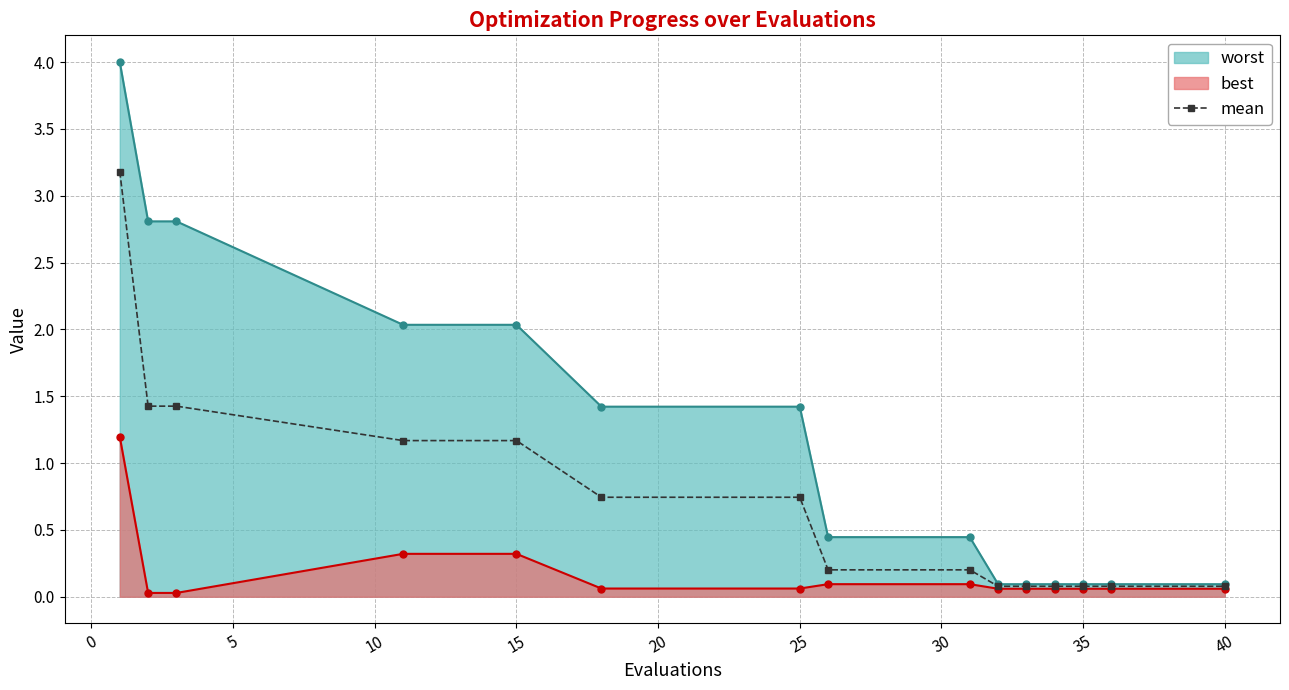

List the series in order of their overall mean, highest first.

worst, mean, best